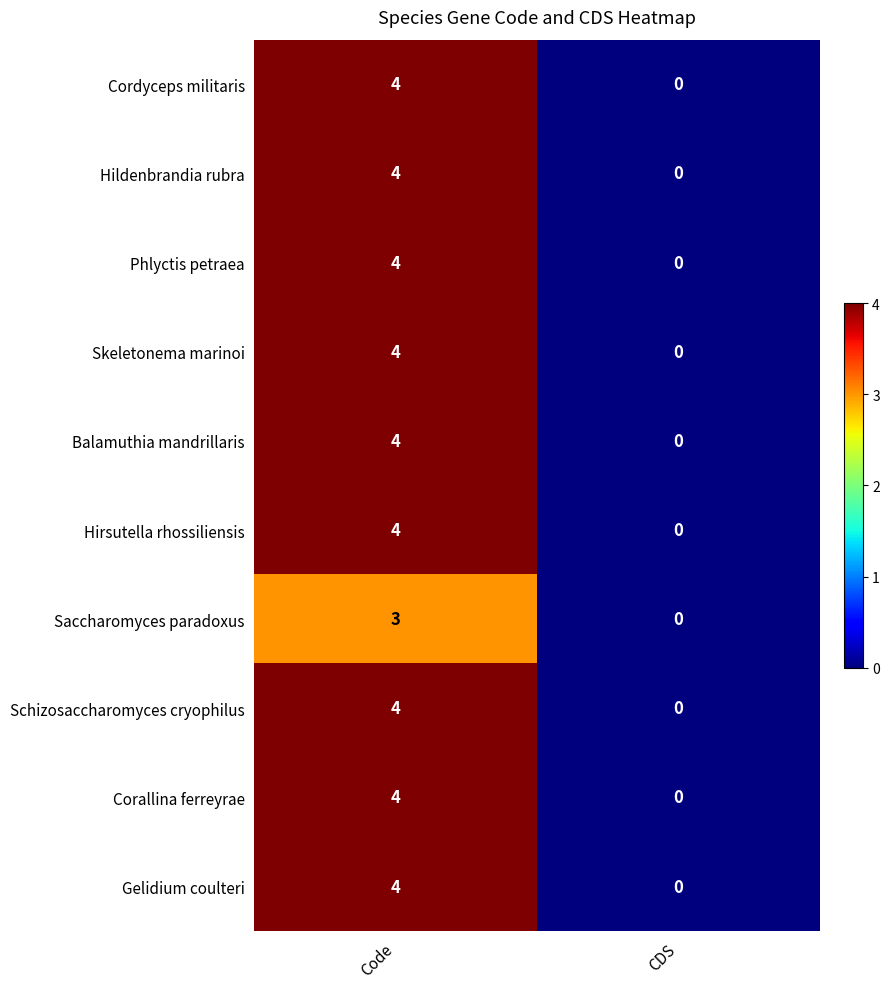

What is the sum of all Balamuthia mandrillaris values?

4